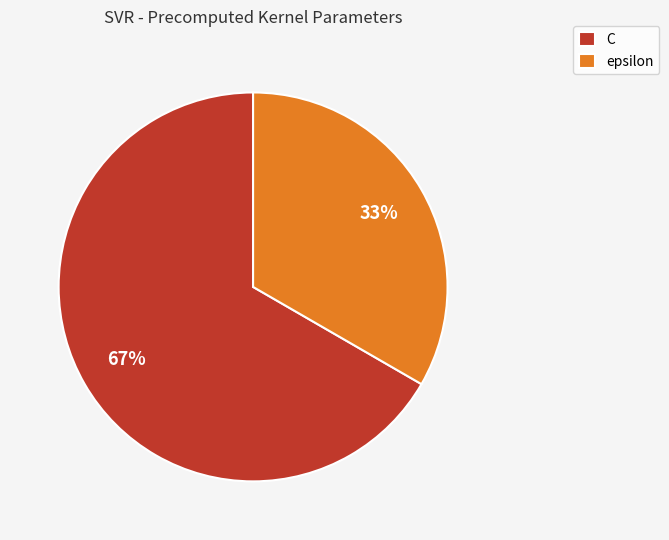

Rank the categories by value from highest to lowest.

C, epsilon